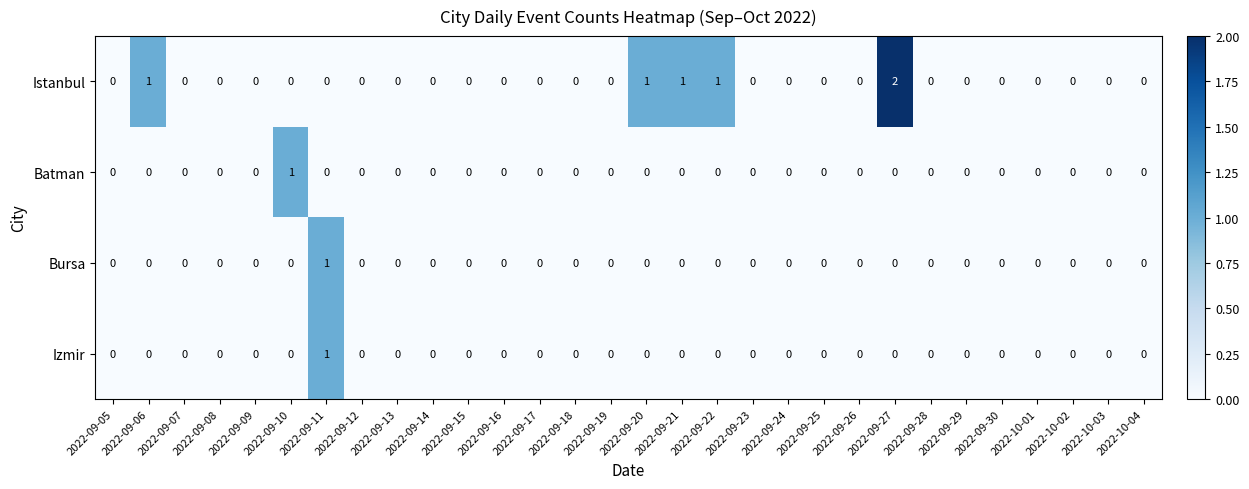

Which series has the largest total across all categories?

Istanbul